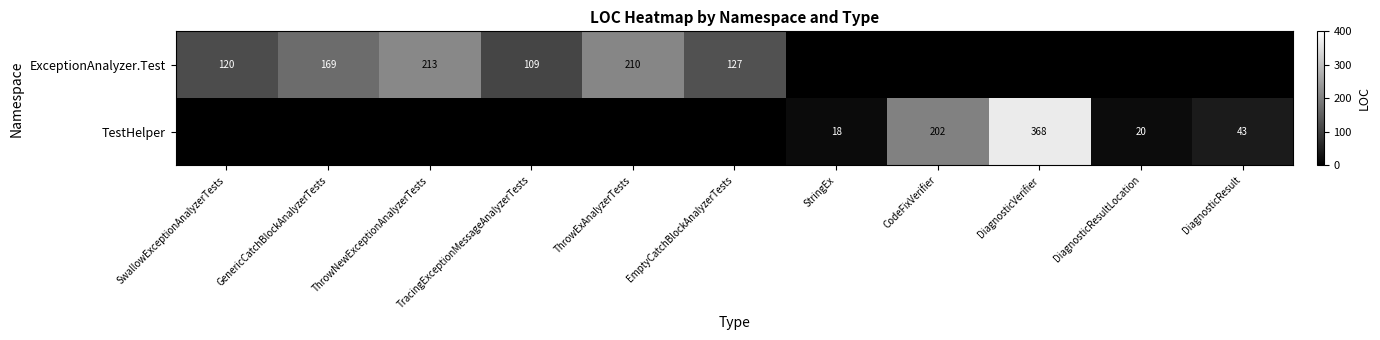

The value of TestHelper at StringEx is 31. True or false?

False